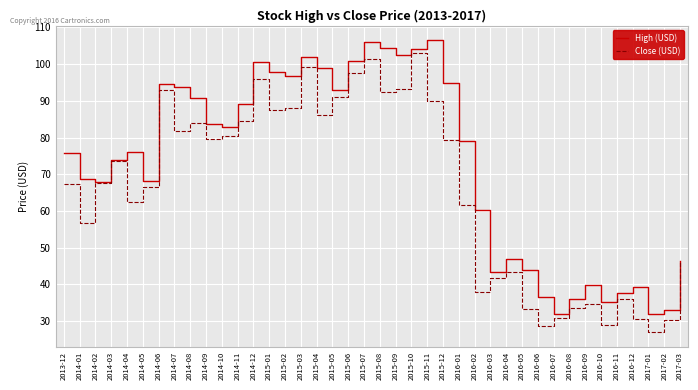

What is the sum of all High (USD) values?

2915.4